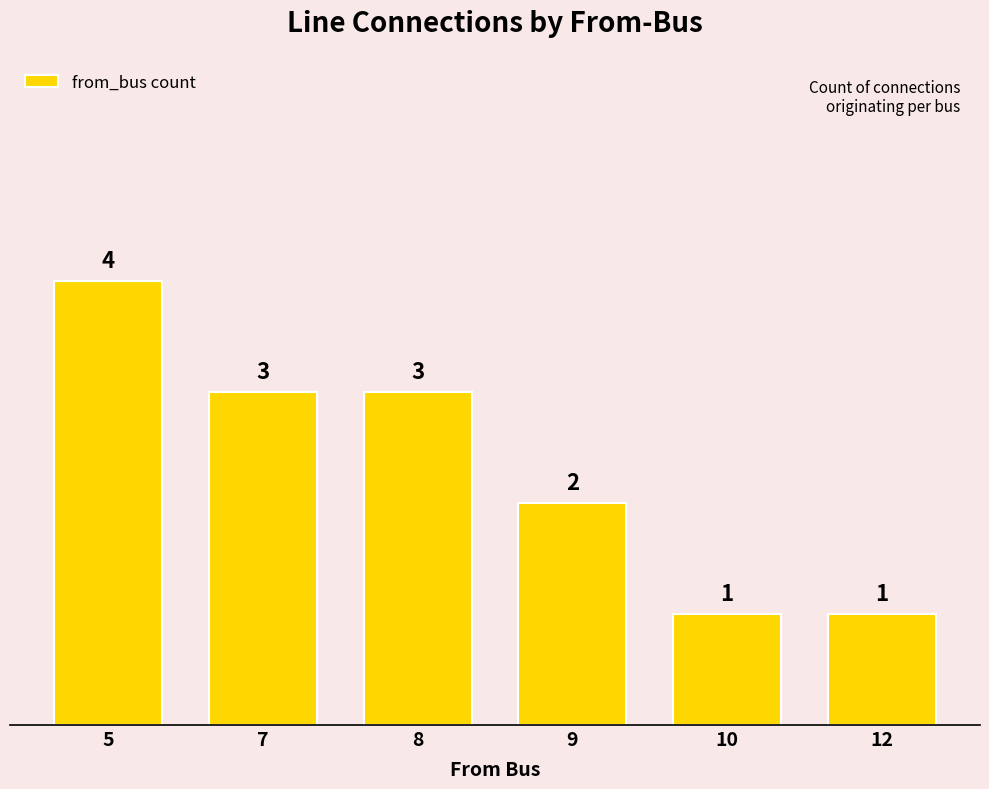

What is the smallest value displayed?

1